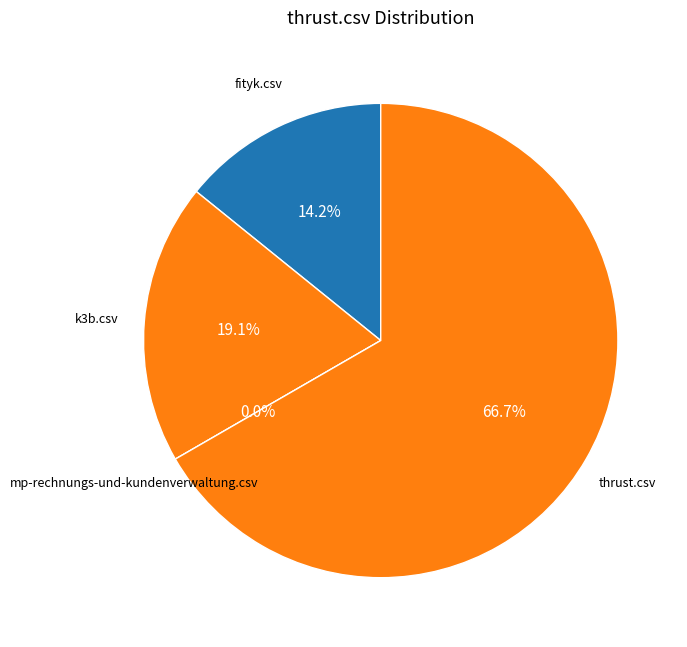

True or false: mp-rechnungs-und-kundenverwaltung.csv accounts for 0% of the total.

True